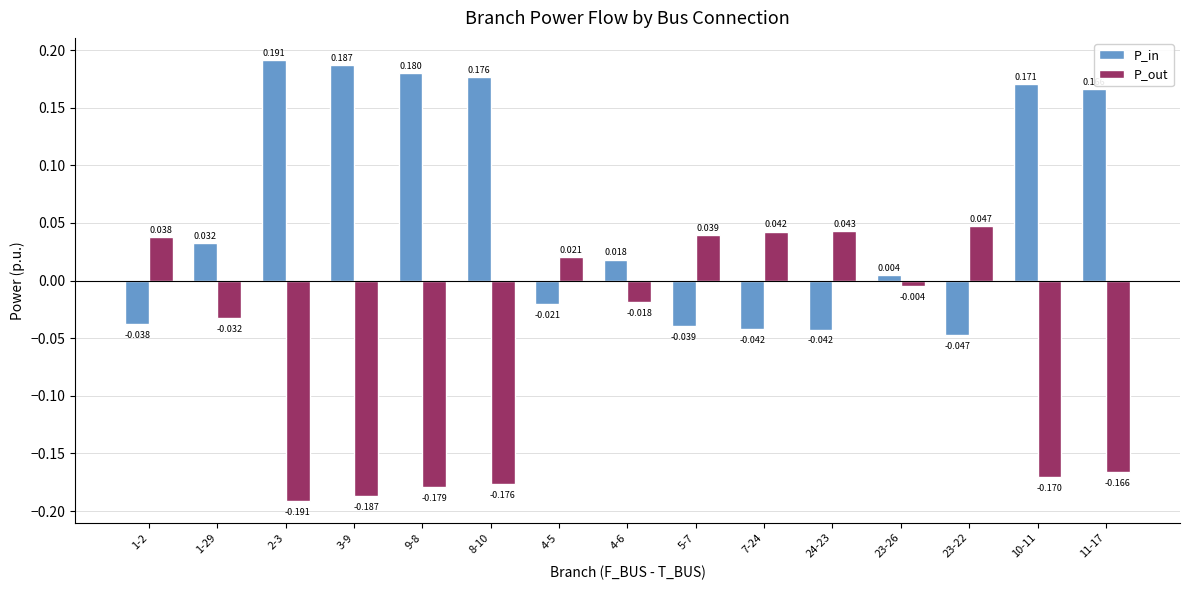

Rank the series at 10-11 from highest to lowest value.

P_in, P_out